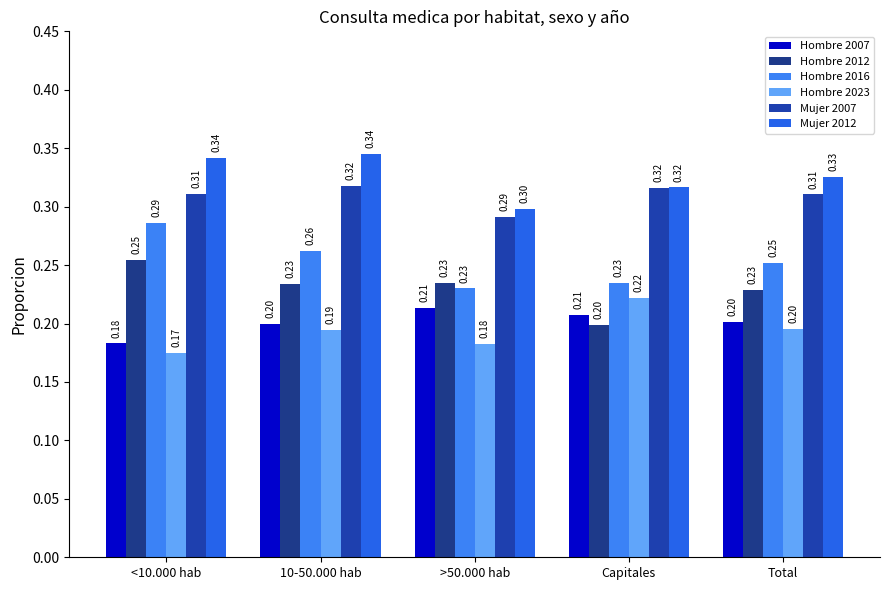

What is the spread (max minus min) of values at Total?

0.1